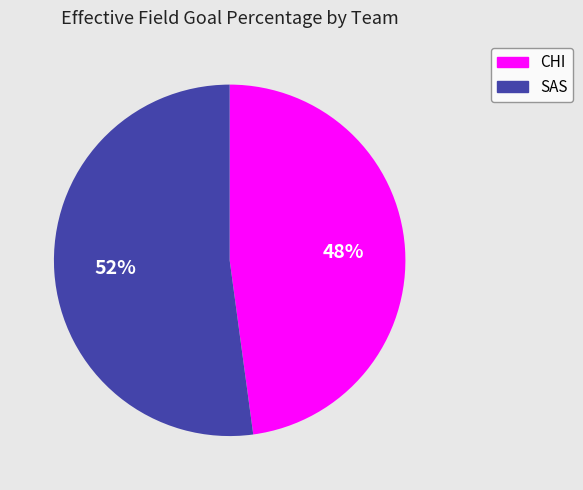

Count the number of slices in the pie.

2